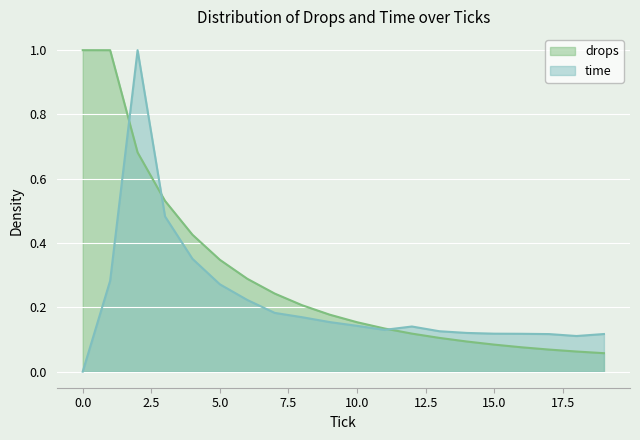

Between 2 and 19, which series saw the biggest shift?

time